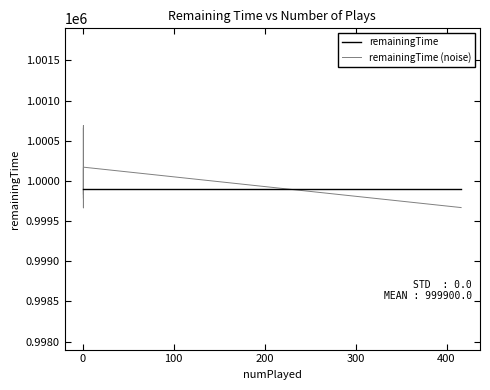

True or false: remainingTime and remainingTime (noise) cross at least once.

True